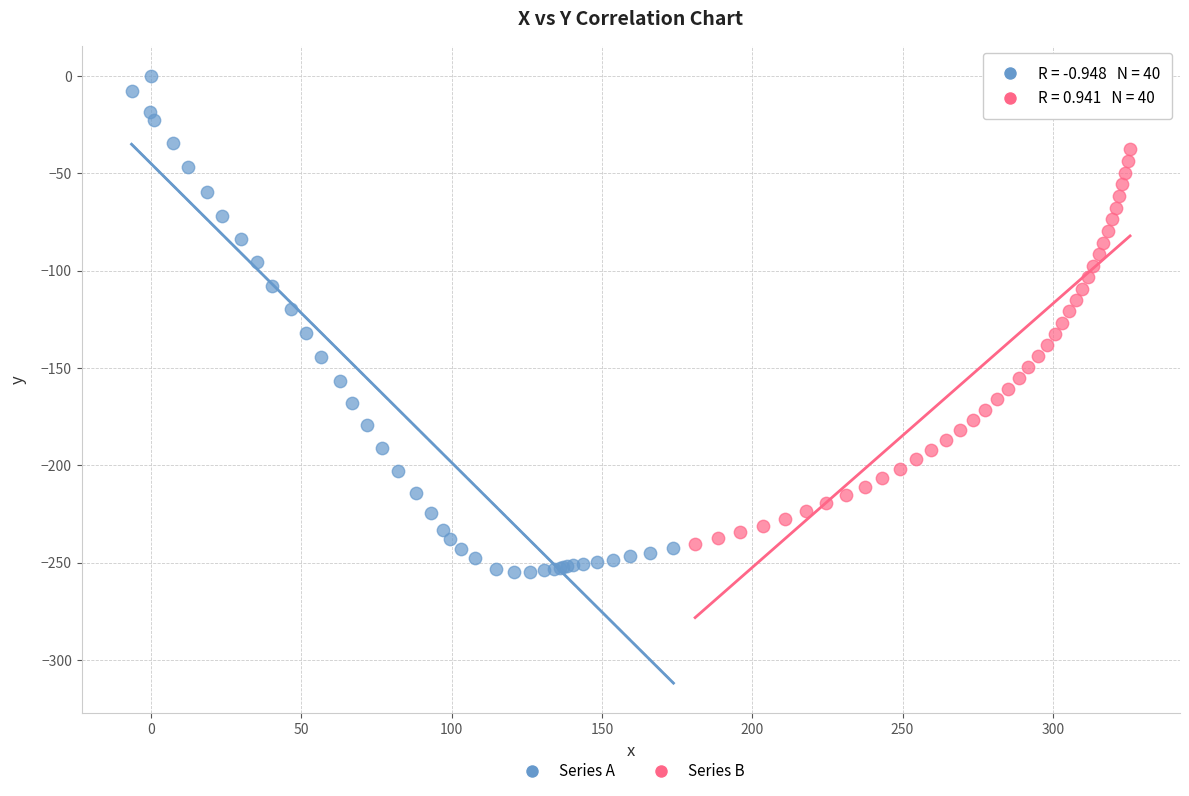

Which series has the largest Y range (max minus min)?

Series A